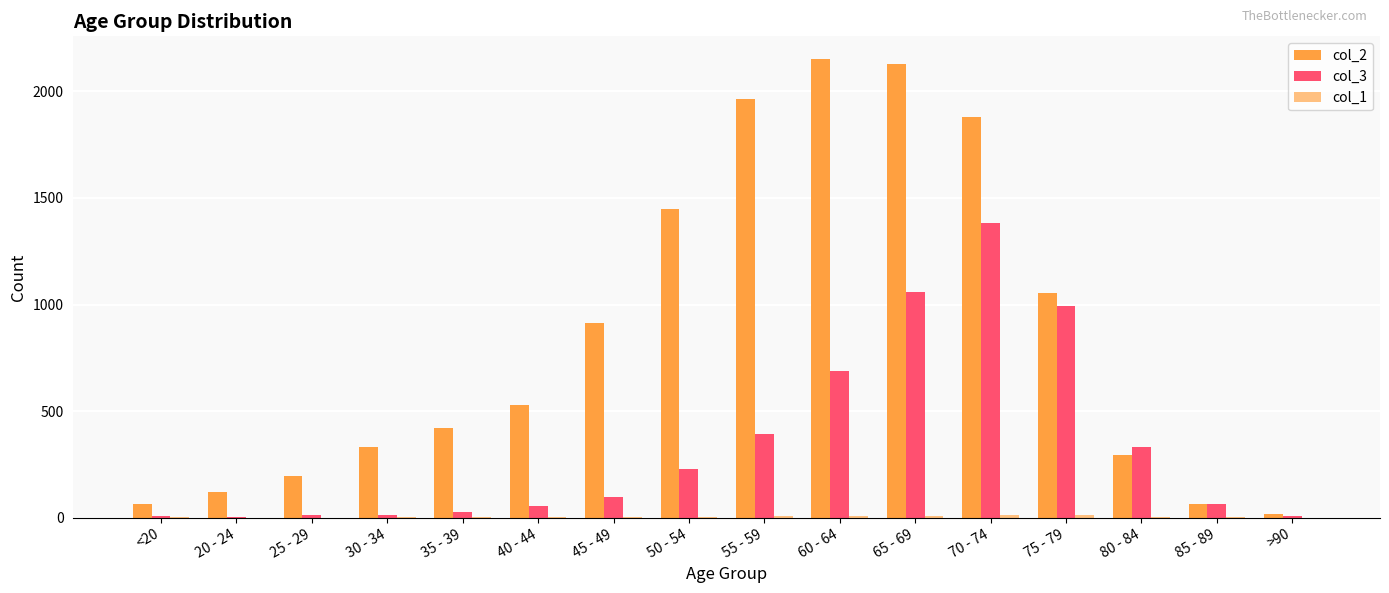

Is it true that col_2 equals 915 at 45 - 49?

True